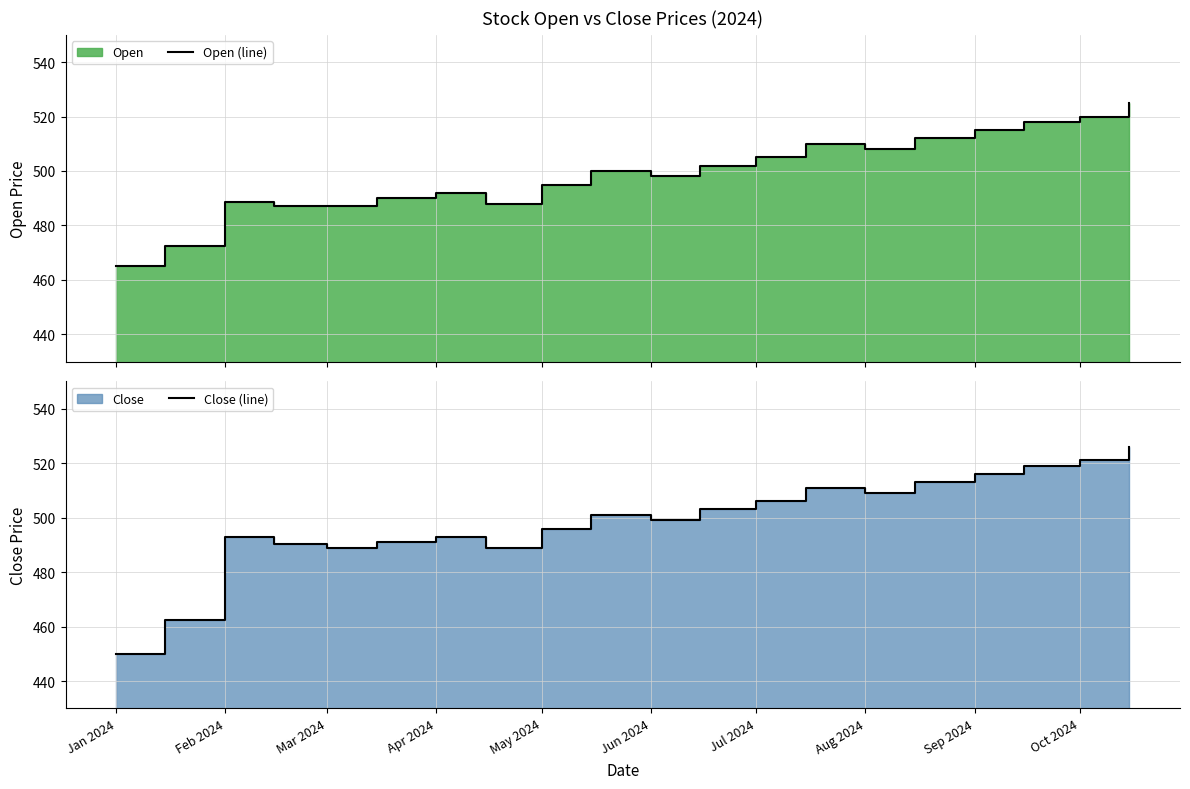

The Close (line) series shows 162.3 at 19. True or false?

False